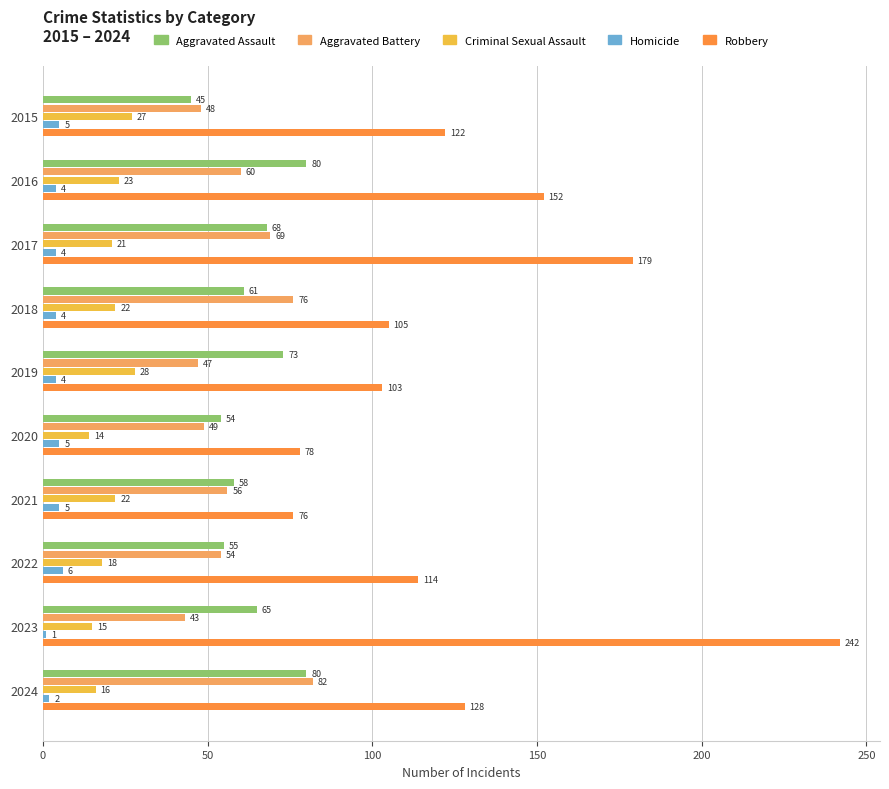

At which label does Homicide reach its peak?

2022